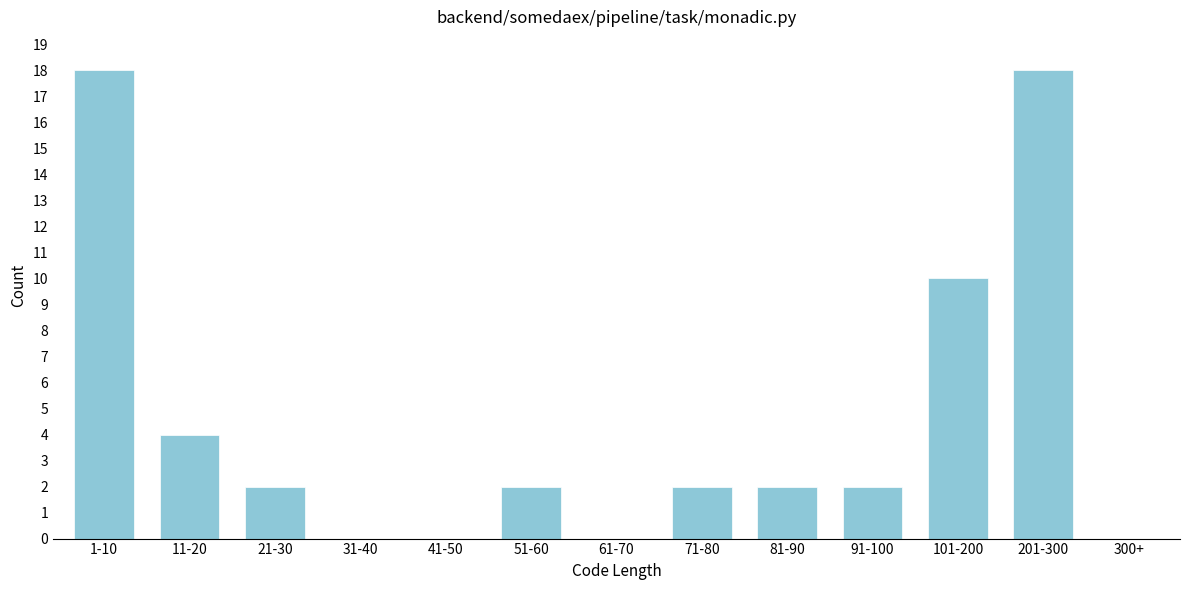

Reading right to left, list all the values displayed in this chart.

300+=0	201-300=18	101-200=10	91-100=2	81-90=2	71-80=2	61-70=0	51-60=2	41-50=0	31-40=0	21-30=2	11-20=4	1-10=18